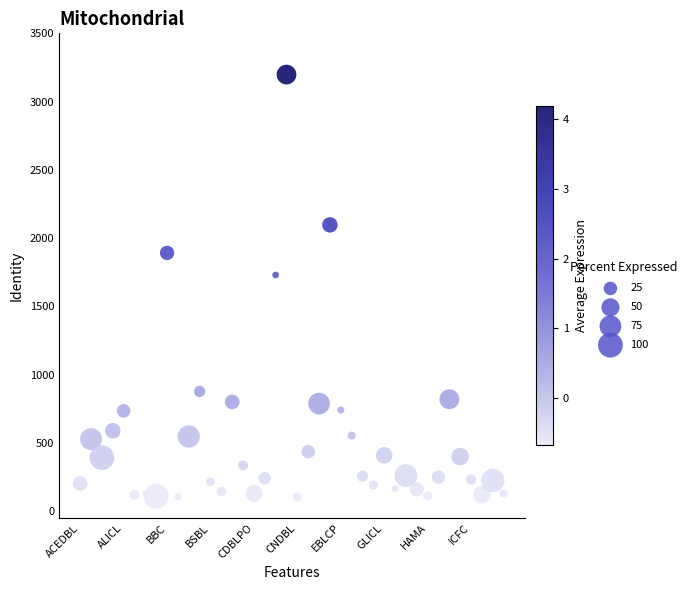

What is the range of Y values (max minus min)?

3094